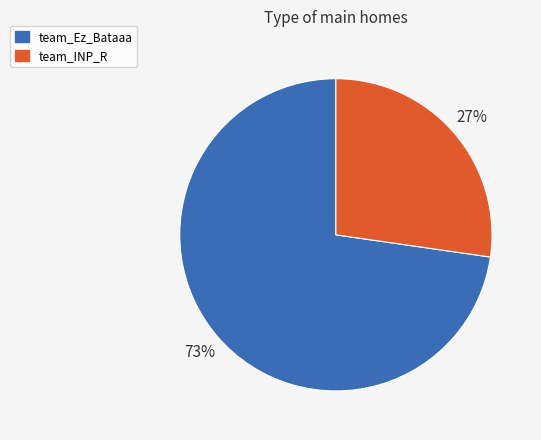

To the nearest percent, what portion does team_Ez_Bataaa represent?

73%